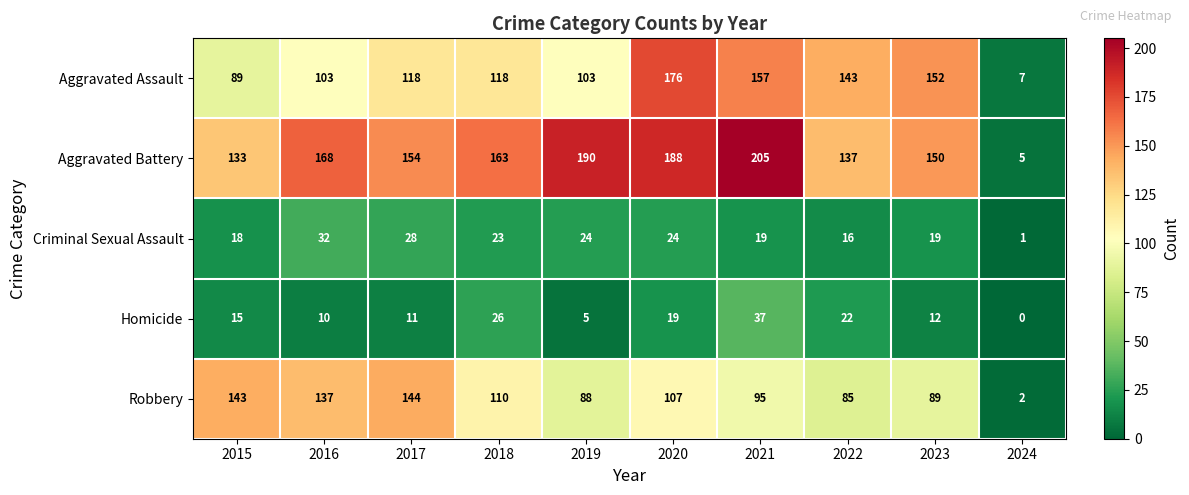

List the series in order of their peak value, highest first.

Aggravated Battery, Aggravated Assault, Robbery, Homicide, Criminal Sexual Assault